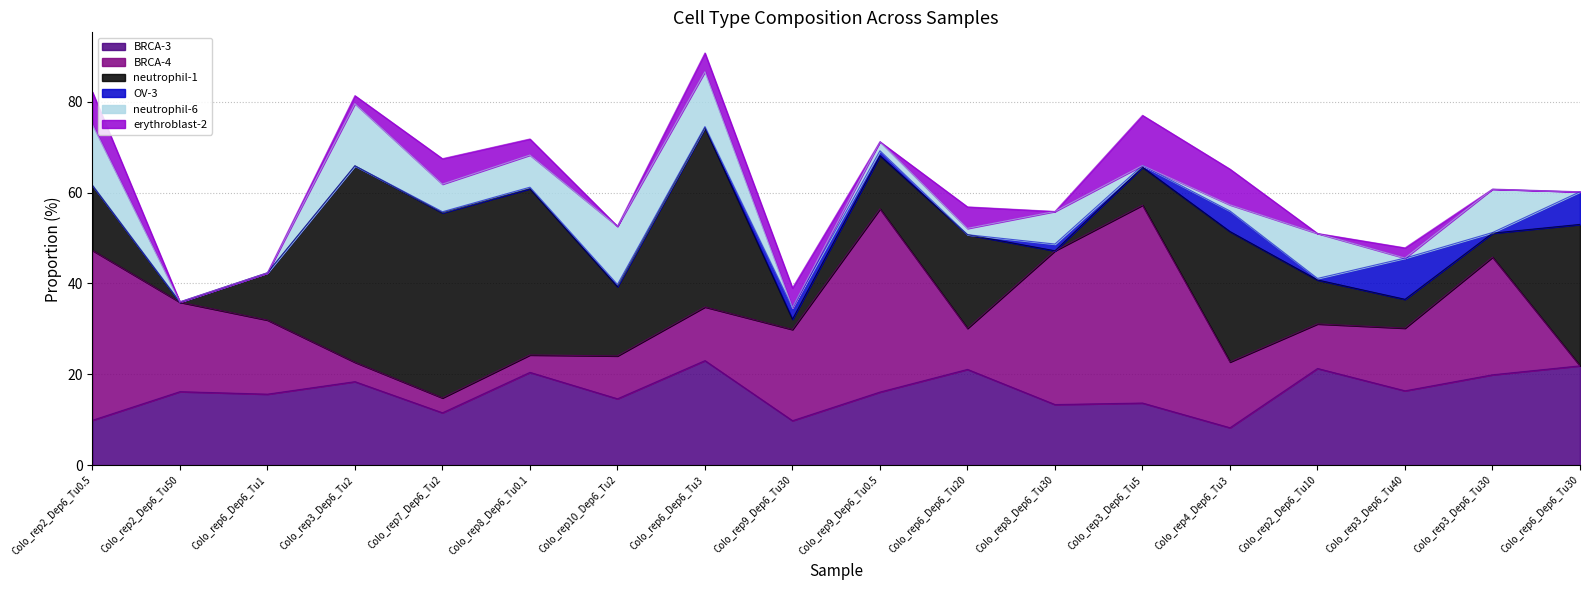

Reading left to right, extract all data points from this chart.

BRCA-3: Colo_rep2_Dep6_Tu0.5=9.9	Colo_rep2_Dep6_Tu50=16.2	Colo_rep6_Dep6_Tu1=15.6	Colo_rep3_Dep6_Tu2=18.4	Colo_rep7_Dep6_Tu2=11.5	Colo_rep8_Dep6_Tu0.1=20.4	Colo_rep10_Dep6_Tu2=14.6	Colo_rep6_Dep6_Tu3=23.0	Colo_rep9_Dep6_Tu30=9.8	Colo_rep9_Dep6_Tu0.5=16.1	Colo_rep6_Dep6_Tu20=21.1	Colo_rep8_Dep6_Tu30=13.3	Colo_rep3_Dep6_Tu5=13.7	Colo_rep4_Dep6_Tu3=8.2	Colo_rep2_Dep6_Tu10=21.3	Colo_rep3_Dep6_Tu40=16.4	Colo_rep3_Dep6_Tu30=19.9	Colo_rep6_Dep6_Tu30=21.9
BRCA-4: Colo_rep2_Dep6_Tu0.5=37.4	Colo_rep2_Dep6_Tu50=19.7	Colo_rep6_Dep6_Tu1=16.3	Colo_rep3_Dep6_Tu2=4.3	Colo_rep7_Dep6_Tu2=3.3	Colo_rep8_Dep6_Tu0.1=3.8	Colo_rep10_Dep6_Tu2=9.4	Colo_rep6_Dep6_Tu3=11.8	Colo_rep9_Dep6_Tu30=20.1	Colo_rep9_Dep6_Tu0.5=40.3	Colo_rep6_Dep6_Tu20=9.0	Colo_rep8_Dep6_Tu30=33.8	Colo_rep3_Dep6_Tu5=43.5	Colo_rep4_Dep6_Tu3=14.5	Colo_rep2_Dep6_Tu10=9.8	Colo_rep3_Dep6_Tu40=13.8	Colo_rep3_Dep6_Tu30=25.9	Colo_rep6_Dep6_Tu30=0.0
neutrophil-1: Colo_rep2_Dep6_Tu0.5=14.3	Colo_rep2_Dep6_Tu50=0.0	Colo_rep6_Dep6_Tu1=10.4	Colo_rep3_Dep6_Tu2=43.2	Colo_rep7_Dep6_Tu2=40.7	Colo_rep8_Dep6_Tu0.1=36.6	Colo_rep10_Dep6_Tu2=15.3	Colo_rep6_Dep6_Tu3=39.4	Colo_rep9_Dep6_Tu30=2.3	Colo_rep9_Dep6_Tu0.5=11.7	Colo_rep6_Dep6_Tu20=20.6	Colo_rep8_Dep6_Tu30=0.0	Colo_rep3_Dep6_Tu5=8.4	Colo_rep4_Dep6_Tu3=28.7	Colo_rep2_Dep6_Tu10=9.7	Colo_rep3_Dep6_Tu40=6.3	Colo_rep3_Dep6_Tu30=5.3	Colo_rep6_Dep6_Tu30=31.1
OV-3: Colo_rep2_Dep6_Tu0.5=0.0	Colo_rep2_Dep6_Tu50=0.1	Colo_rep6_Dep6_Tu1=0.0	Colo_rep3_Dep6_Tu2=0.0	Colo_rep7_Dep6_Tu2=0.2	Colo_rep8_Dep6_Tu0.1=0.3	Colo_rep10_Dep6_Tu2=0.5	Colo_rep6_Dep6_Tu3=0.3	Colo_rep9_Dep6_Tu30=2.5	Colo_rep9_Dep6_Tu0.5=1.1	Colo_rep6_Dep6_Tu20=0.0	Colo_rep8_Dep6_Tu30=1.5	Colo_rep3_Dep6_Tu5=0.4	Colo_rep4_Dep6_Tu3=4.5	Colo_rep2_Dep6_Tu10=0.3	Colo_rep3_Dep6_Tu40=9.1	Colo_rep3_Dep6_Tu30=0.1	Colo_rep6_Dep6_Tu30=7.2
neutrophil-6: Colo_rep2_Dep6_Tu0.5=13.4	Colo_rep2_Dep6_Tu50=0.0	Colo_rep6_Dep6_Tu1=0.0	Colo_rep3_Dep6_Tu2=13.7	Colo_rep7_Dep6_Tu2=6.1	Colo_rep8_Dep6_Tu0.1=7.1	Colo_rep10_Dep6_Tu2=12.8	Colo_rep6_Dep6_Tu3=12.1	Colo_rep9_Dep6_Tu30=0.0	Colo_rep9_Dep6_Tu0.5=2.0	Colo_rep6_Dep6_Tu20=1.4	Colo_rep8_Dep6_Tu30=7.2	Colo_rep3_Dep6_Tu5=0.0	Colo_rep4_Dep6_Tu3=1.4	Colo_rep2_Dep6_Tu10=9.9	Colo_rep3_Dep6_Tu40=0.0	Colo_rep3_Dep6_Tu30=9.6	Colo_rep6_Dep6_Tu30=0.0
erythroblast-2: Colo_rep2_Dep6_Tu0.5=7.2	Colo_rep2_Dep6_Tu50=0.0	Colo_rep6_Dep6_Tu1=0.0	Colo_rep3_Dep6_Tu2=1.8	Colo_rep7_Dep6_Tu2=5.6	Colo_rep8_Dep6_Tu0.1=3.6	Colo_rep10_Dep6_Tu2=0.0	Colo_rep6_Dep6_Tu3=4.1	Colo_rep9_Dep6_Tu30=4.3	Colo_rep9_Dep6_Tu0.5=0.0	Colo_rep6_Dep6_Tu20=4.7	Colo_rep8_Dep6_Tu30=0.0	Colo_rep3_Dep6_Tu5=11.0	Colo_rep4_Dep6_Tu3=7.9	Colo_rep2_Dep6_Tu10=0.0	Colo_rep3_Dep6_Tu40=2.3	Colo_rep3_Dep6_Tu30=0.0	Colo_rep6_Dep6_Tu30=0.0